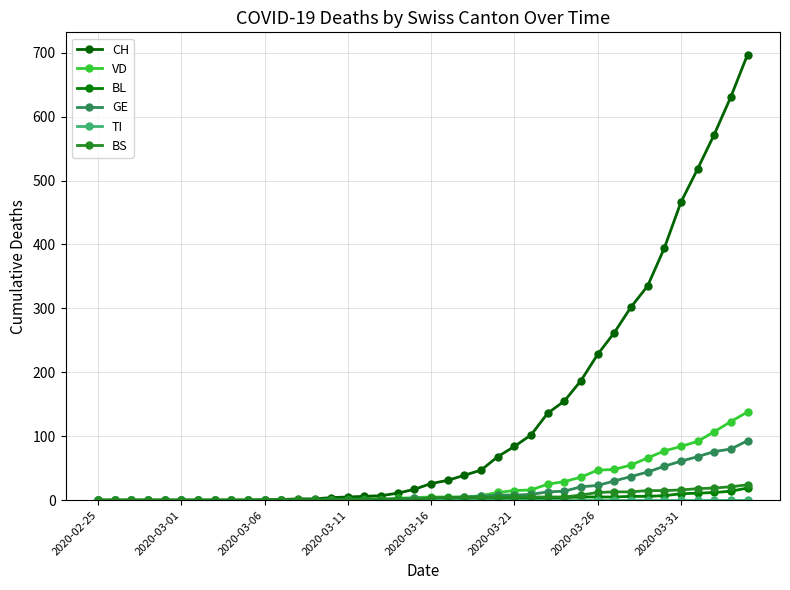

Is this an area chart (filled region under the line)?

No